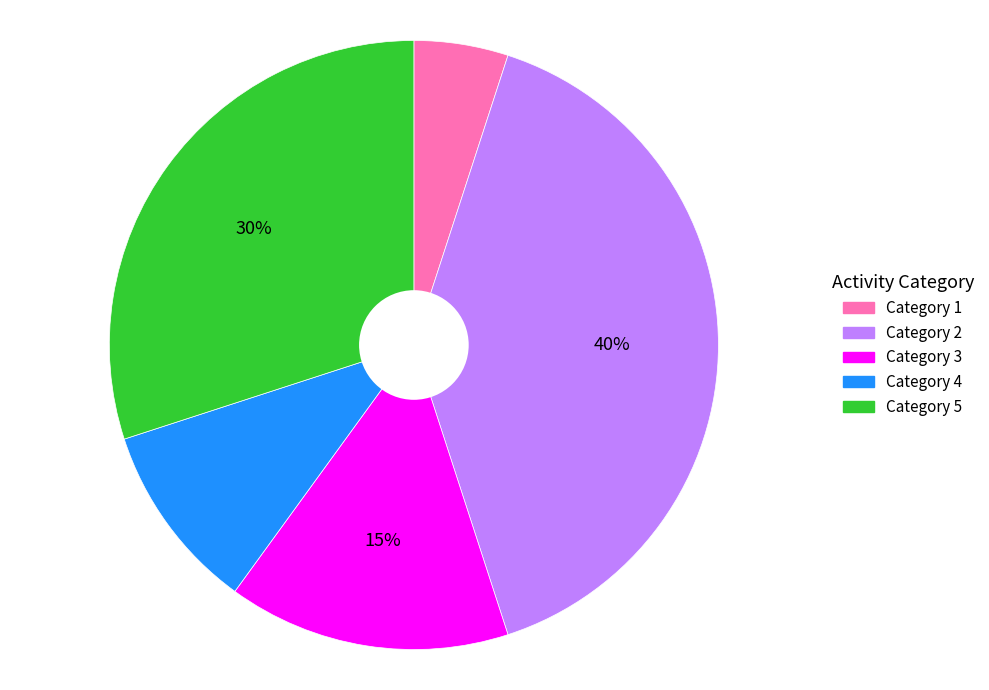

Count the number of slices in the pie.

5